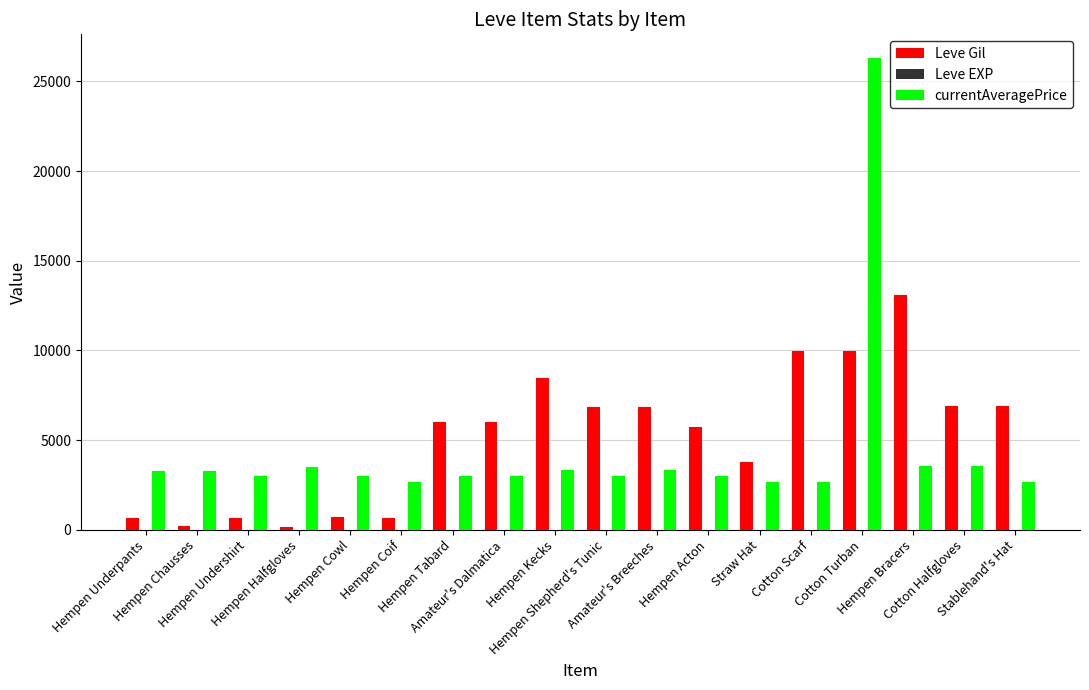

Where is Leve Gil nearest to the value 6625?

Hempen Shepherd's Tunic